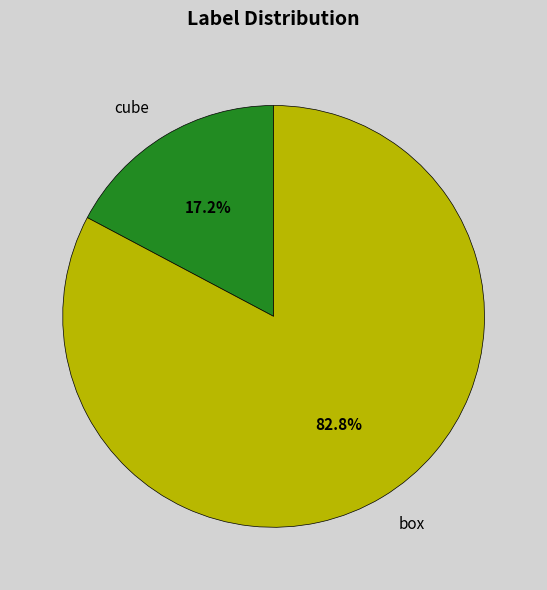

To the nearest percent, what is the combined percentage of cube and box?

100%